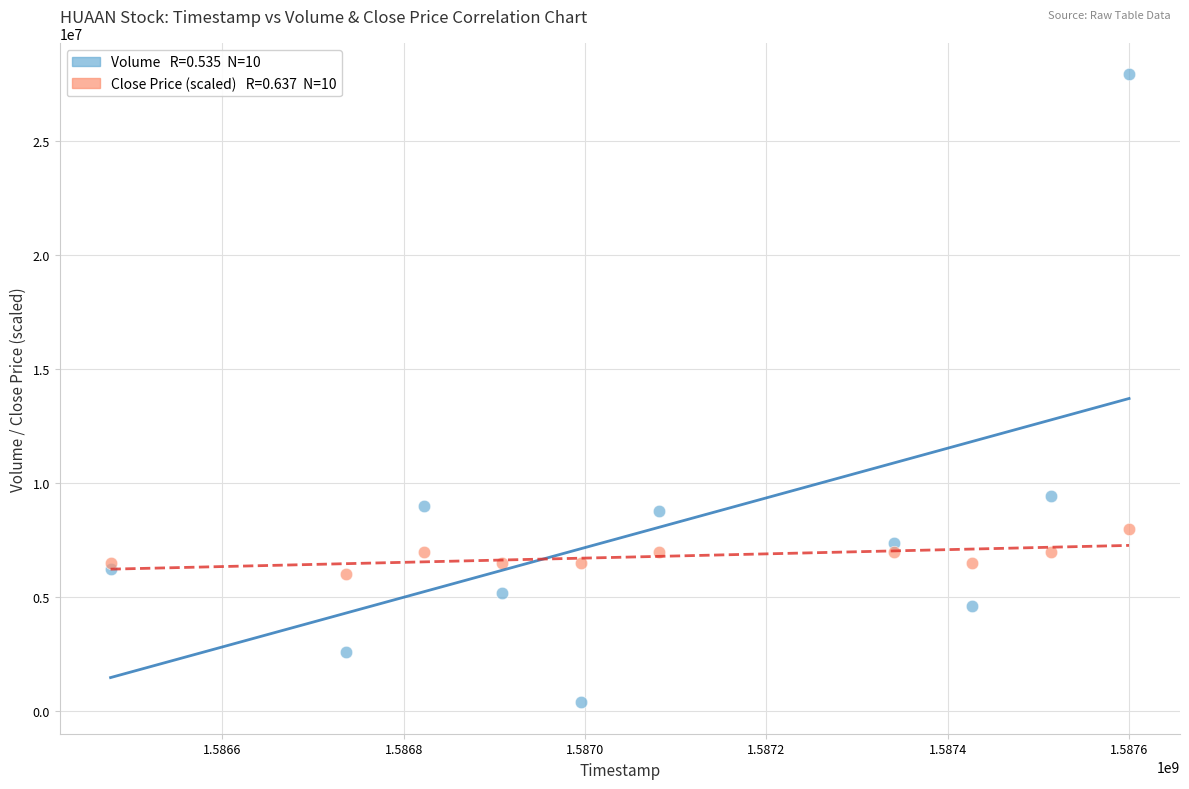

Across all series, what Y value is closest to 14152800?

9439500.0